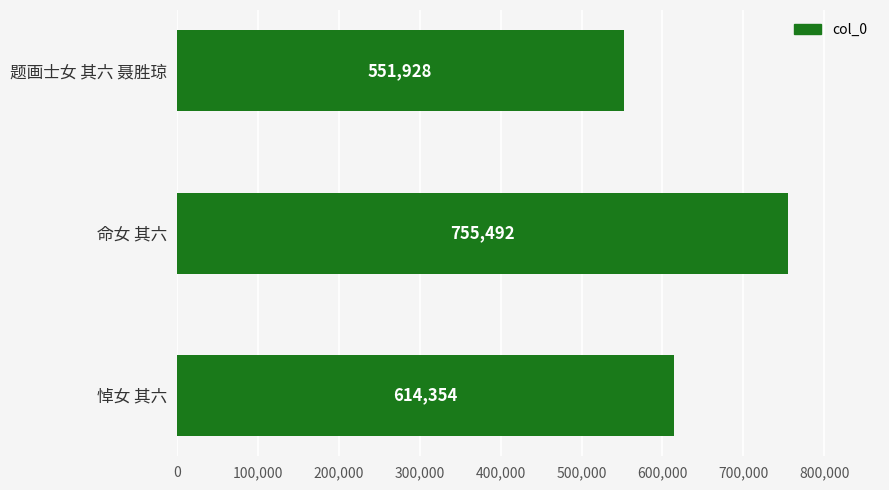

What is the change in value from 题画士女 其六 聂胜琼 to 悼女 其六?

+62426